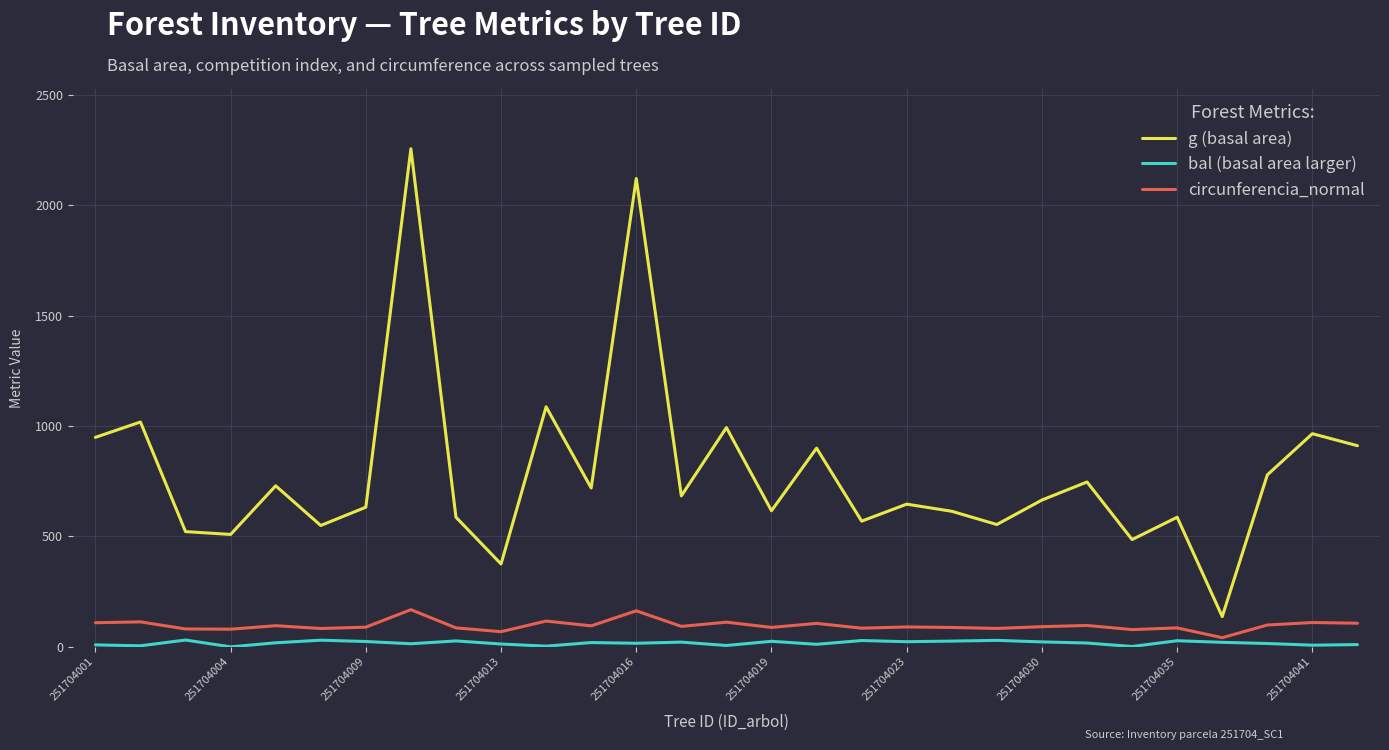

What is the maximum value for g (basal area)?

2255.9